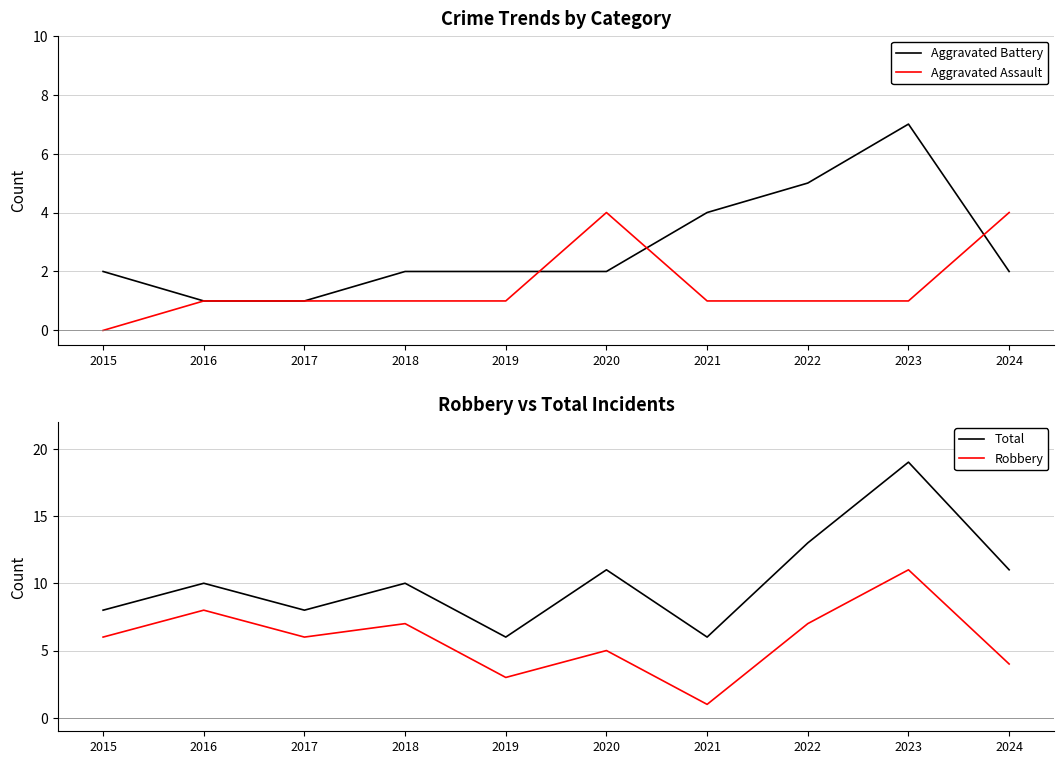

What is the maximum value shown in the chart?

19